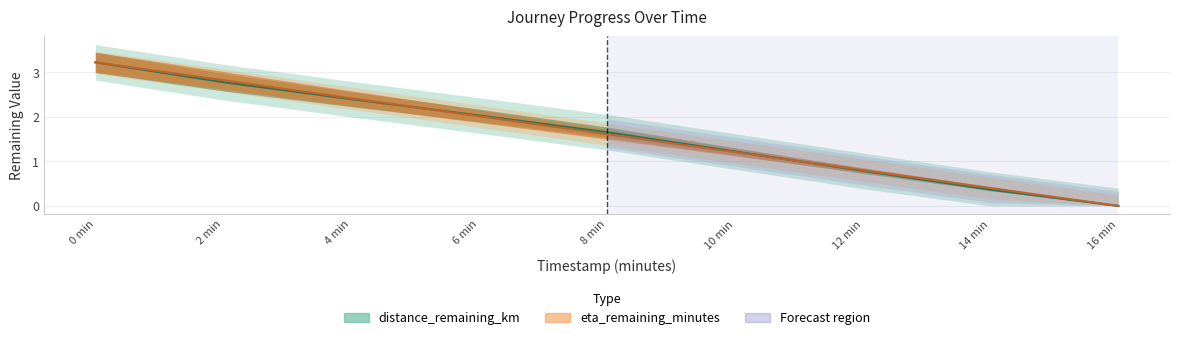

The eta_remaining_minutes (scaled) series shows 4.3 at 4 min. True or false?

False